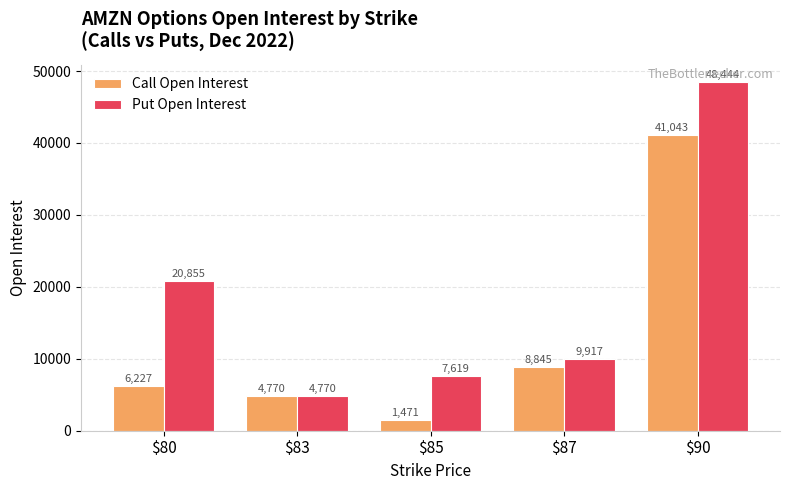

What is the value of the Call Open Interest bar at the 3rd from the left?

1471